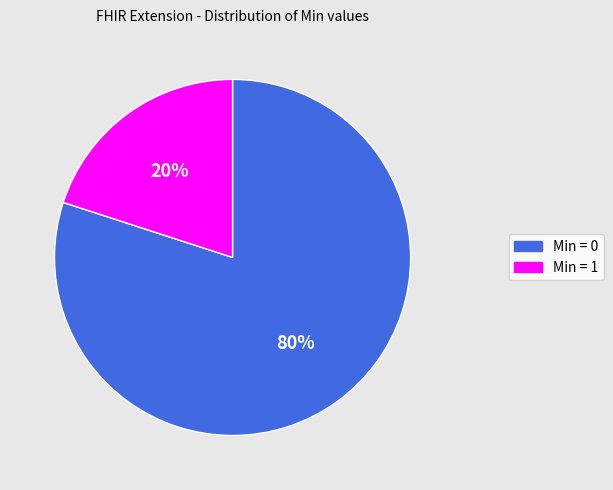

Do Min = 0 and Min = 1 together represent more than half of the pie?

Yes